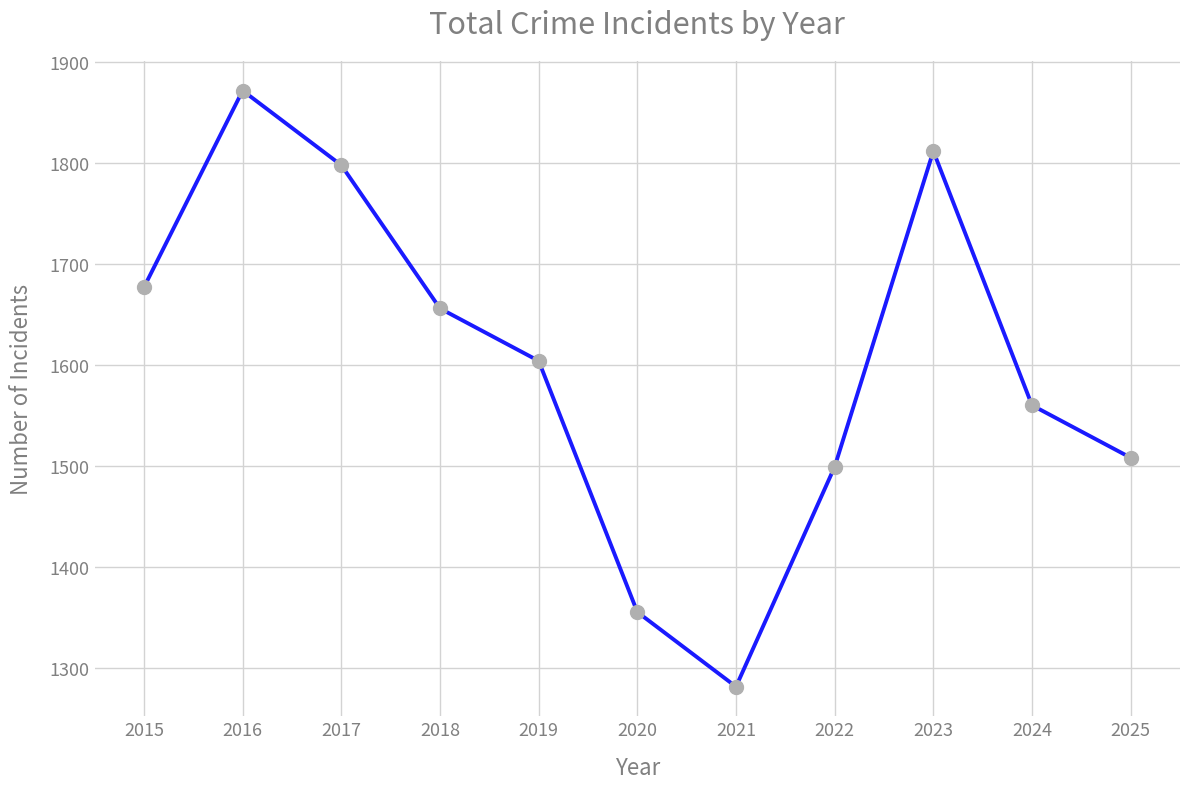

What is the approximate value at 2021, to the nearest 10?

1280